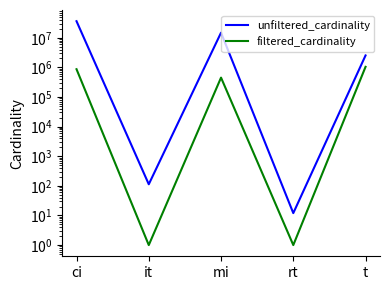

What is the spread (max minus min) of values at ci?

35376867